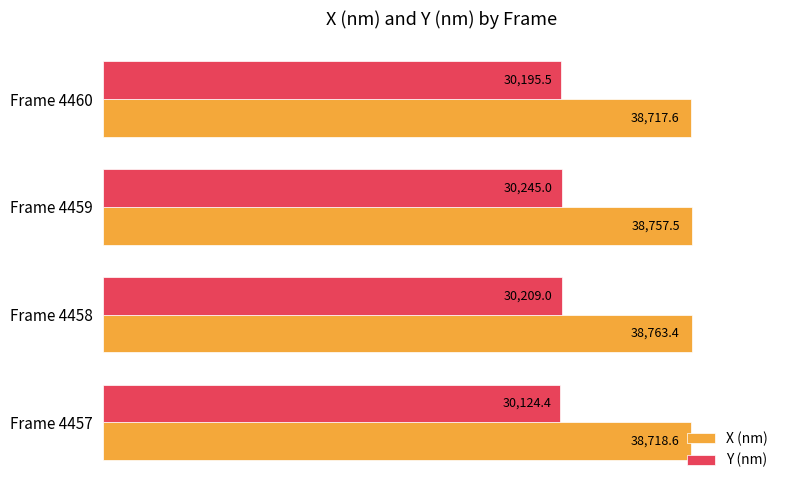

The X (nm) series shows 38757.5 at Frame 4459. True or false?

True